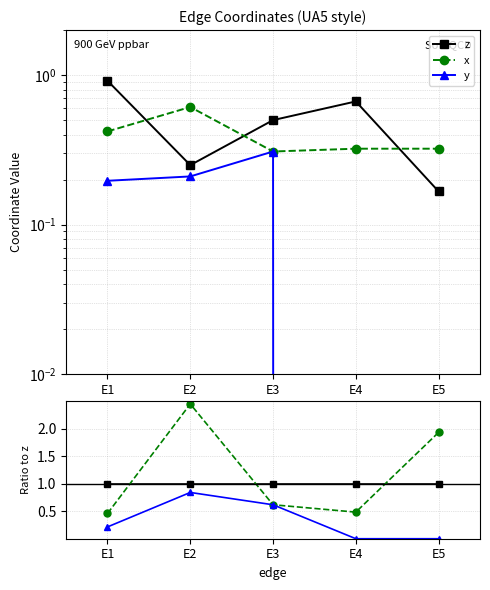

True or false: x and y cross at least once.

False